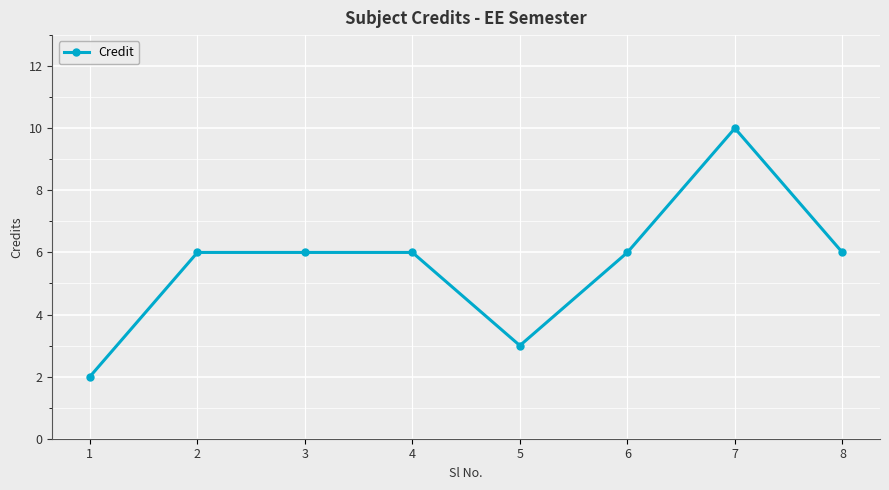

What value does the data have at 1?

2